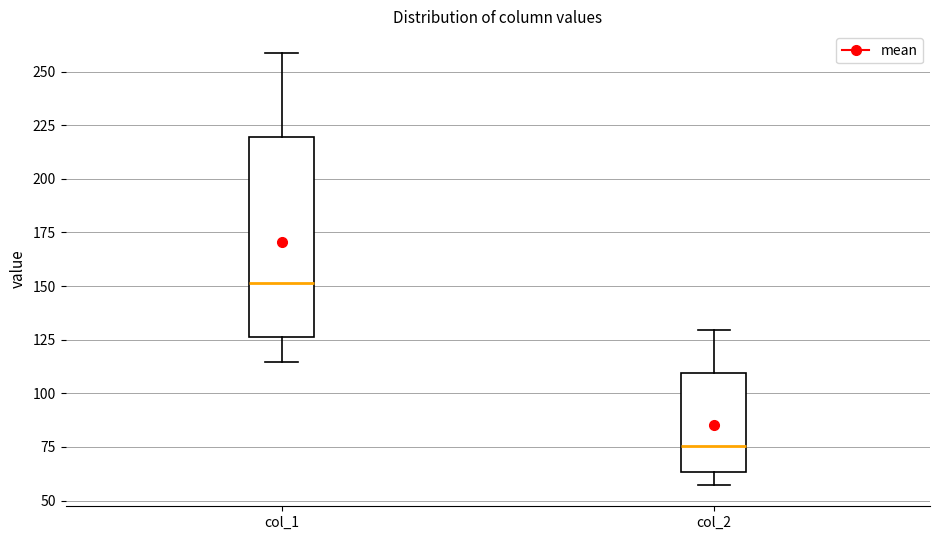

Reading left to right, transcribe this box plot: for each box, give where its median line is, the range the box spans, and where its two whiskers end, as read against the y-axis. The values are not printed on the chart, so give them approximately, as read against the axis.

col_1: median 150, box 125 to 220, whiskers 115 to 260
col_2: median 75, box 65 to 110, whiskers 55 to 130